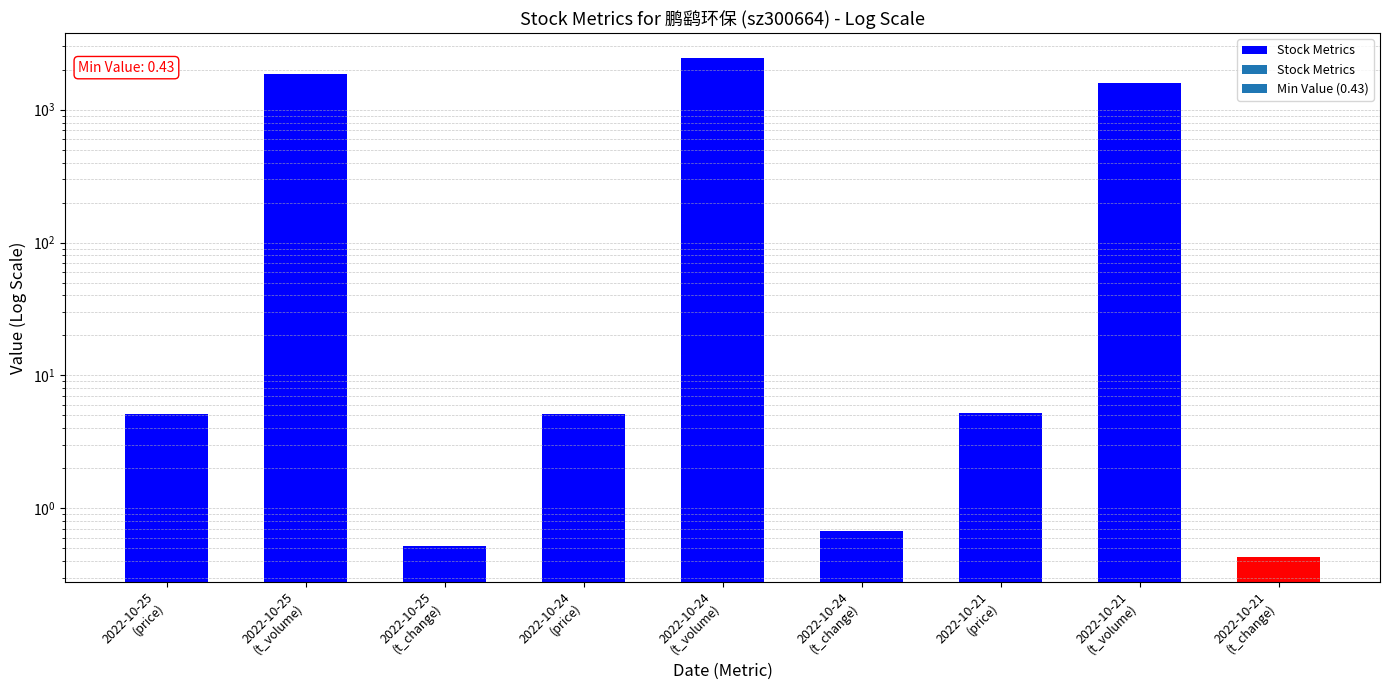

Reading left to right, list all the values displayed in this chart.

5.1	1851.0	0.5	5.1	2443.0	0.7	5.2	1580.0	0.4